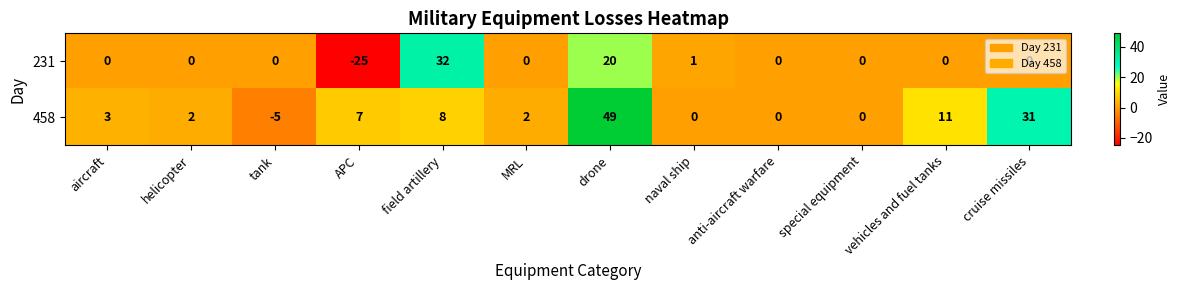

The 458 series shows 5 at vehicles and fuel tanks. True or false?

False